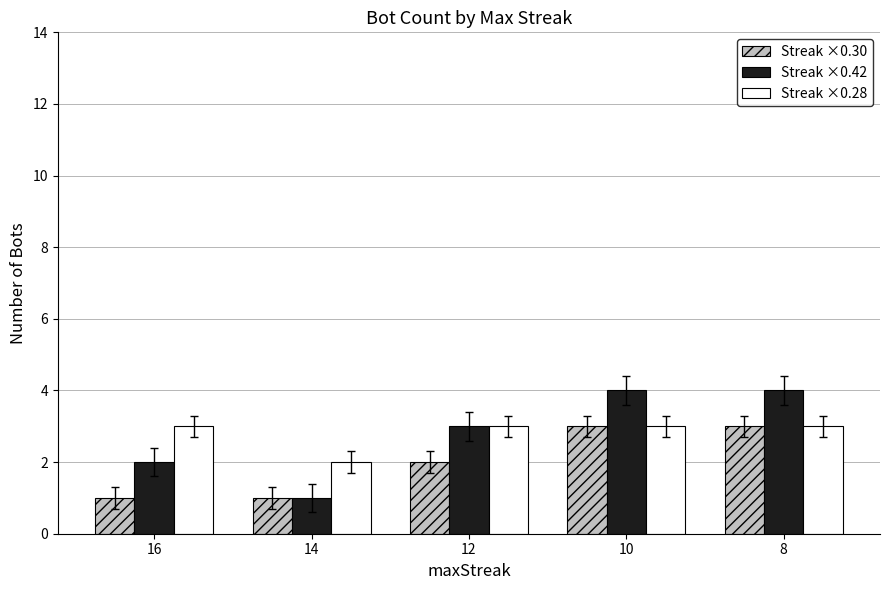

At 16, list the series in order from smallest to largest.

Streak ×0.30, Streak ×0.42, Streak ×0.28